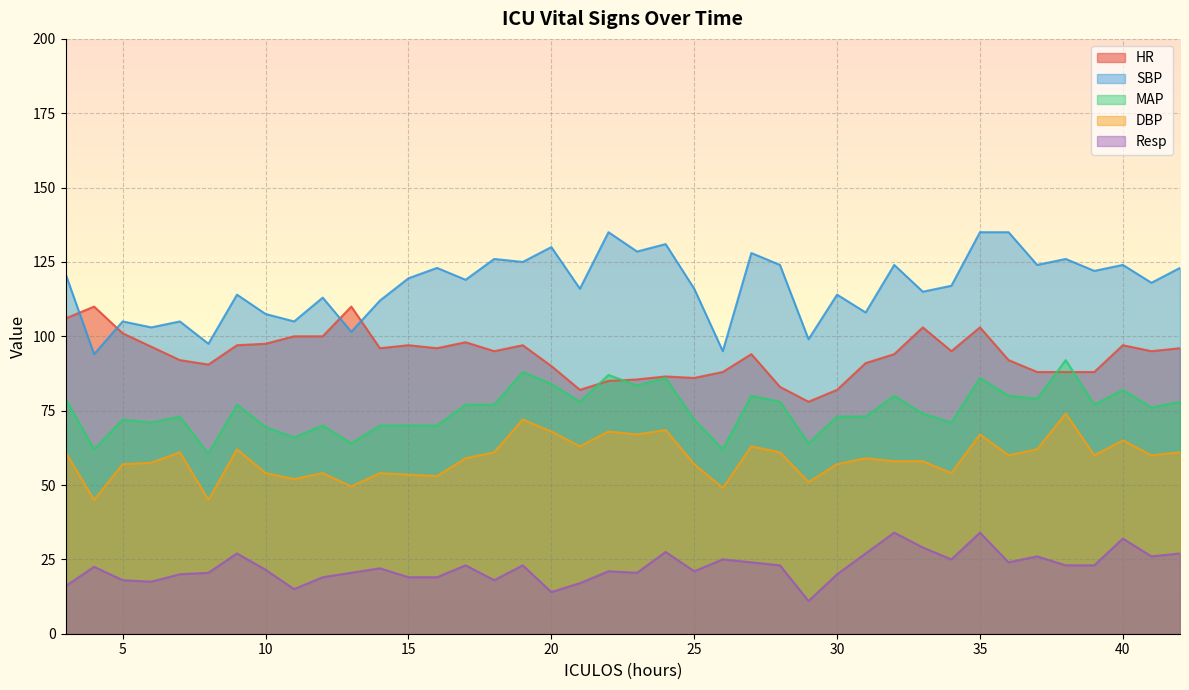

What is the greatest value displayed?

135.0